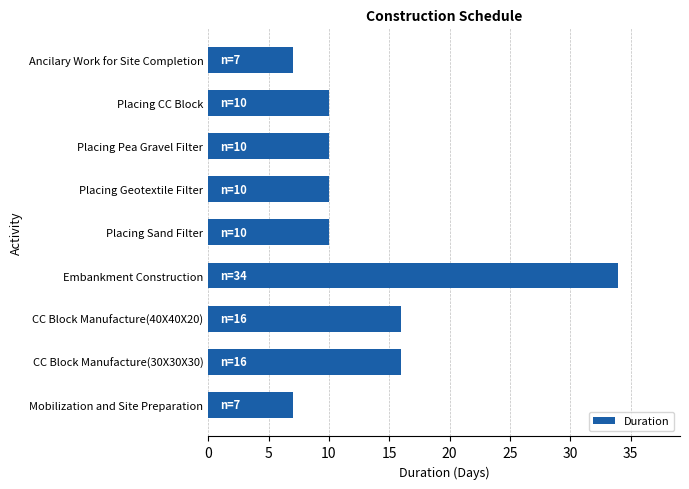

What is the ratio of the value at Placing CC Block to the value at CC Block Manufacture(30X30X30)?

0.6